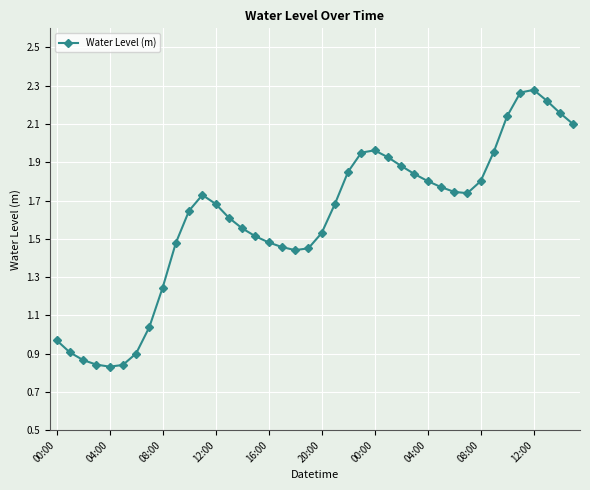

What is the sum of all values?

64.1